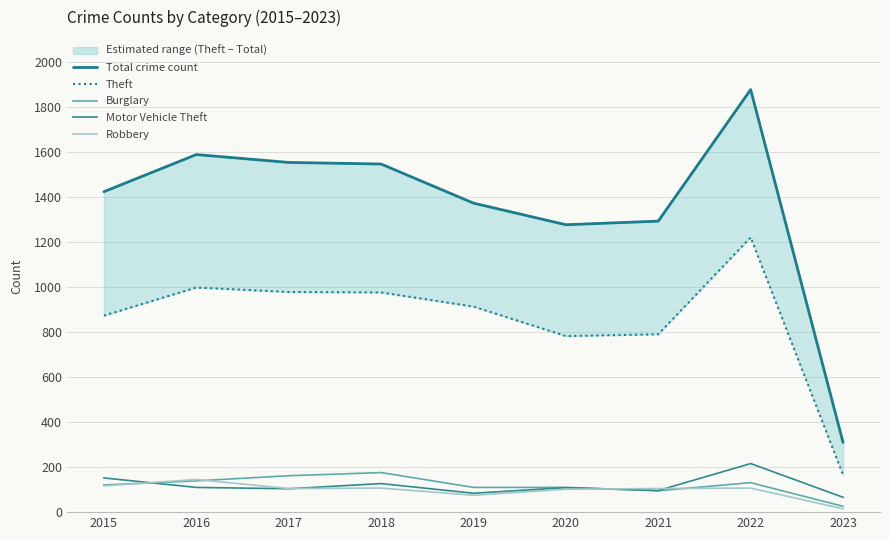

What is the spread (max minus min) of values at 2021?

1199